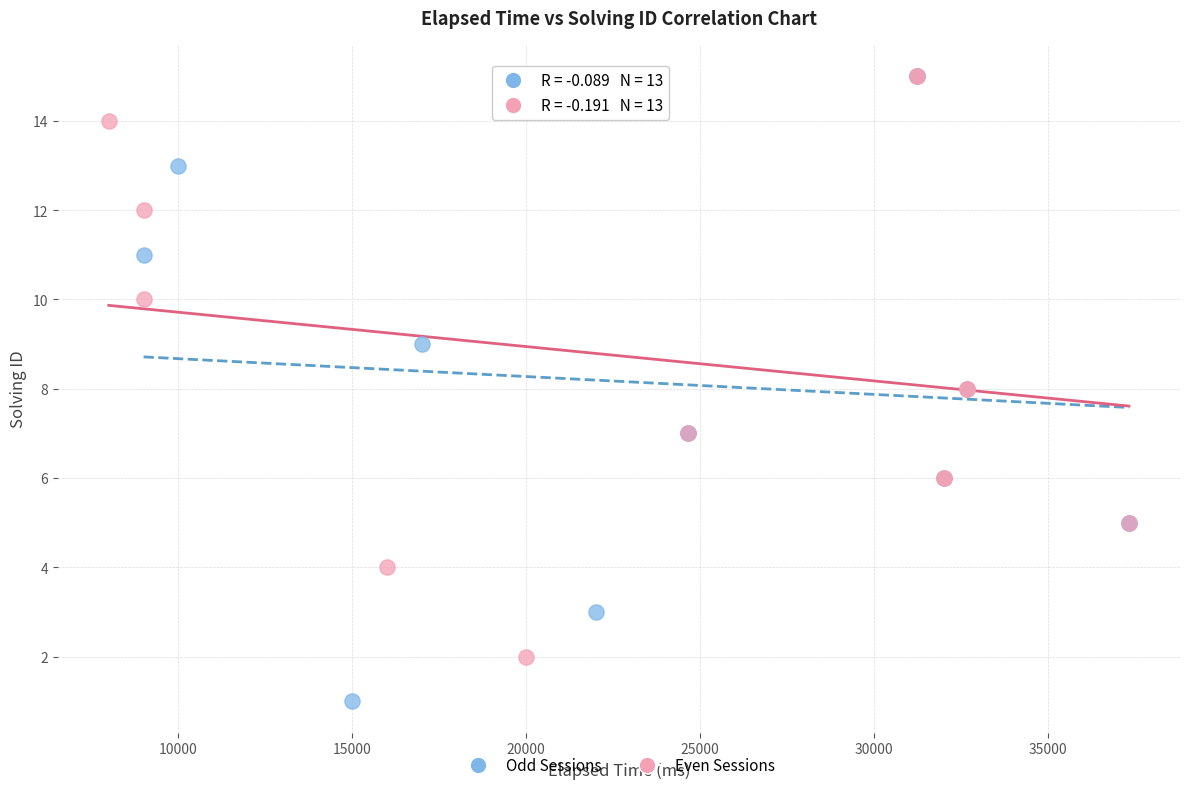

Which series has the largest Y range (max minus min)?

Odd Sessions